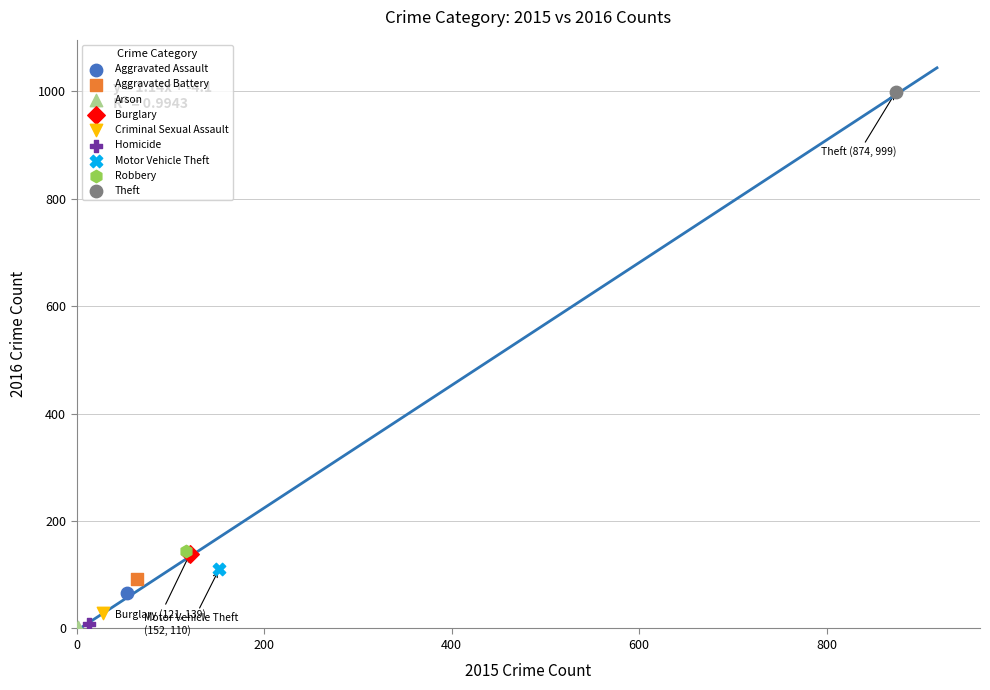

Which series contains the highest Y value?

Theft